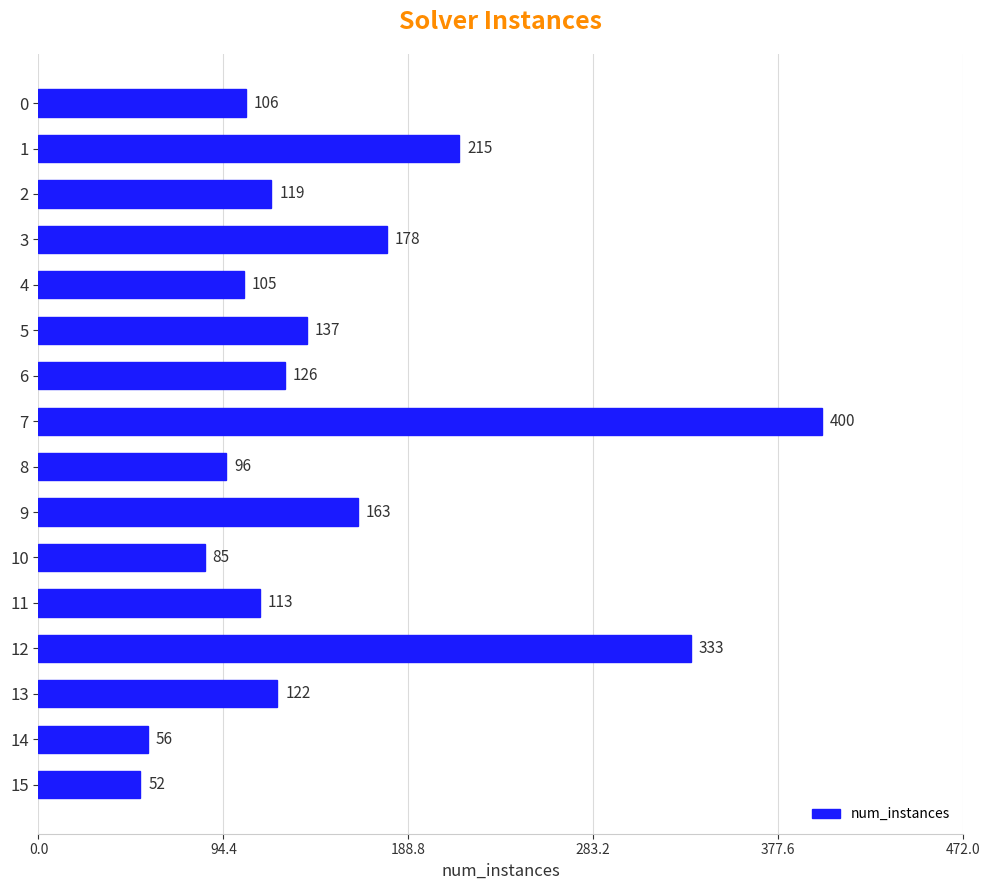

Rank the categories by value from lowest to highest.

15, 14, 10, 8, 4, 0, 11, 2, 13, 6, 5, 9, 3, 1, 12, 7